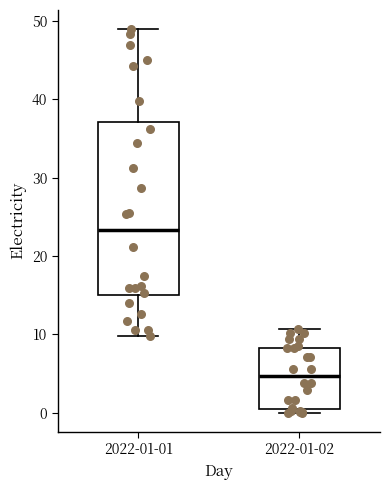

Which box's median line is the lowest?

2022-01-02